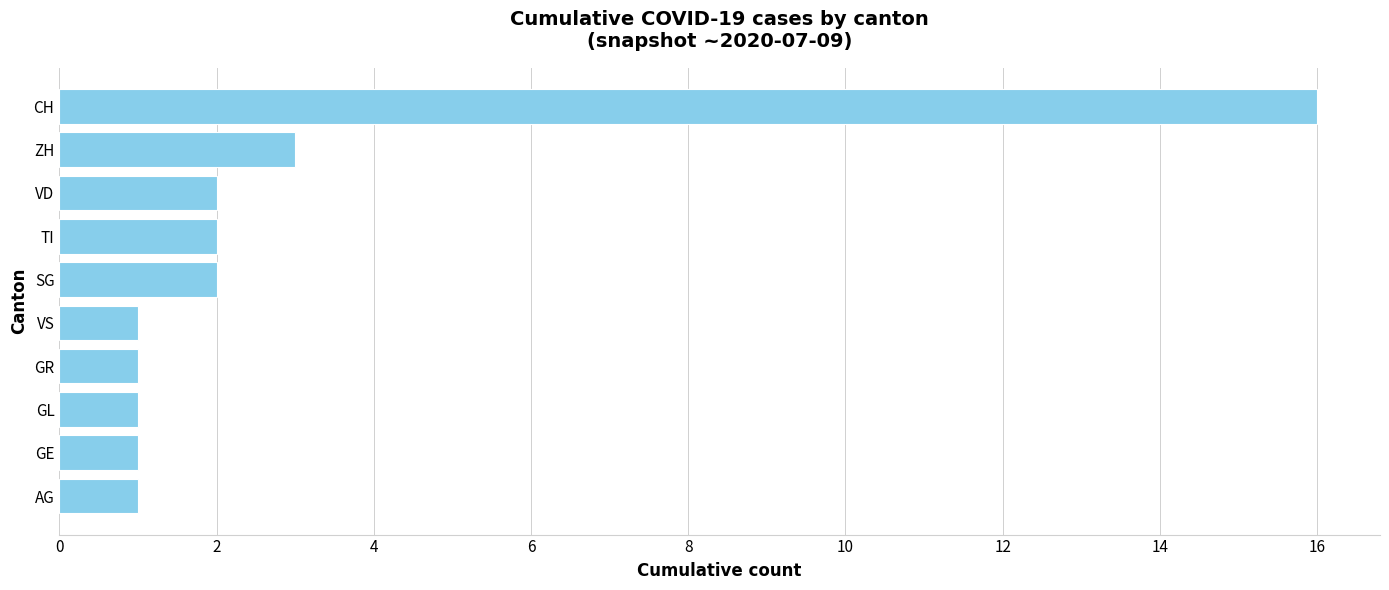

What is the sum of all values?

30